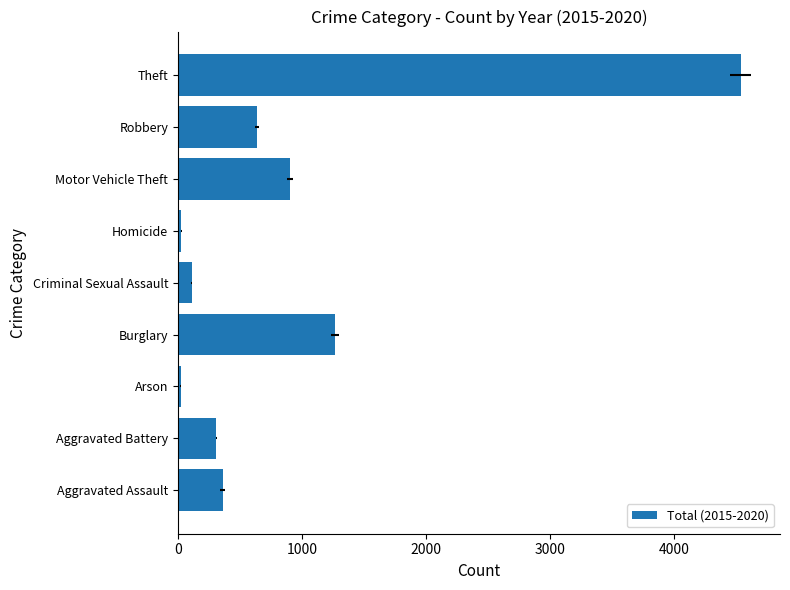

Reading right to left, transcribe all the data shown in this chart.

4539	638	902	28	112	1267	22	309	361